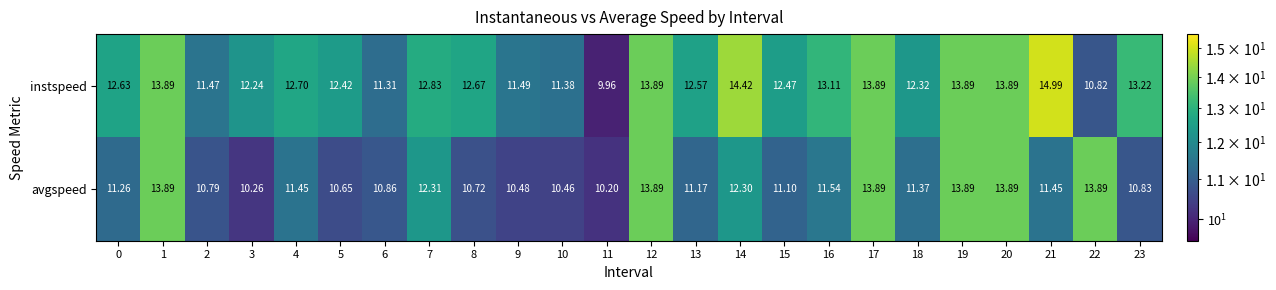

Rank the series by their maximum value, from lowest to highest.

avgspeed, instspeed